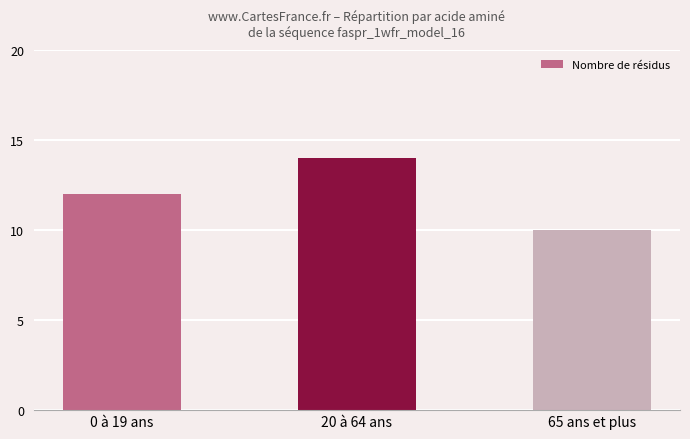

Reading left to right, what are all the values shown in this chart?

12	14	10